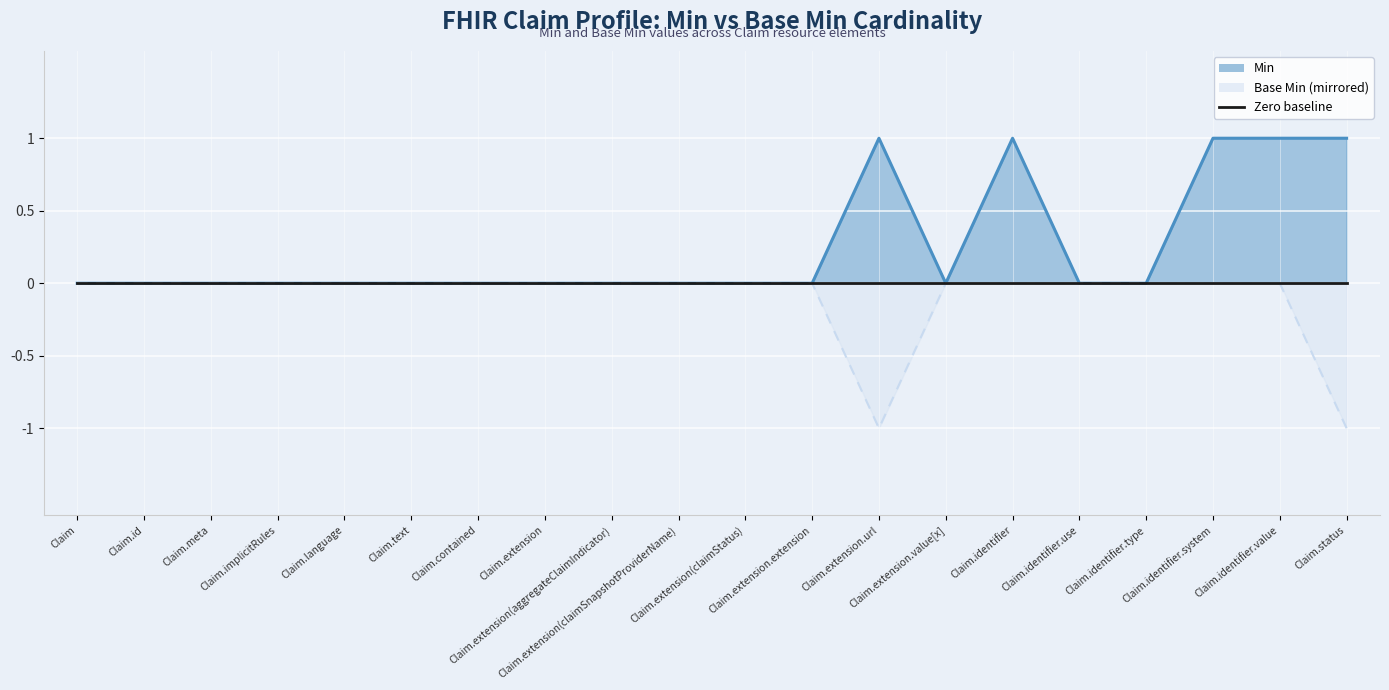

How many values in the Min series exceed 0?

5